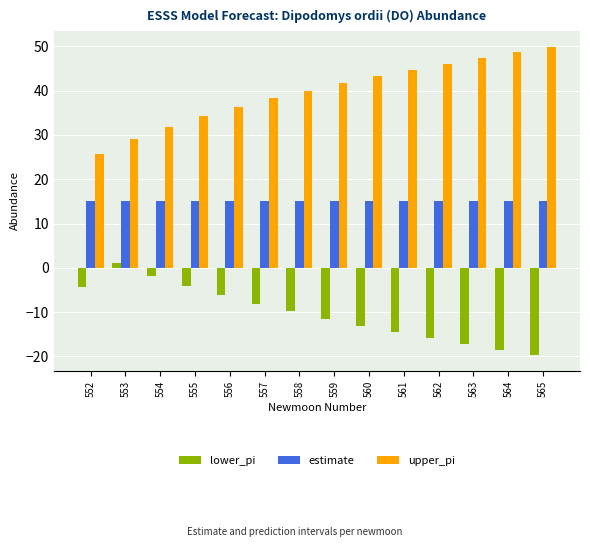

Which category has the lowest value in the upper_pi series?

552